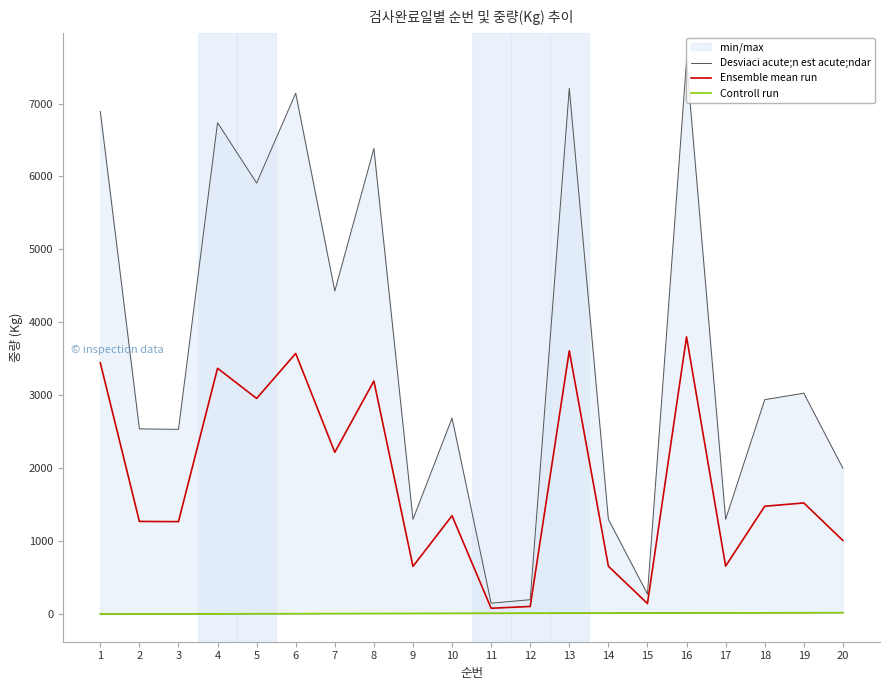

List the series in order of their peak value, highest first.

Desviaci acute;n est acute;ndar, Ensemble mean run, Controll run